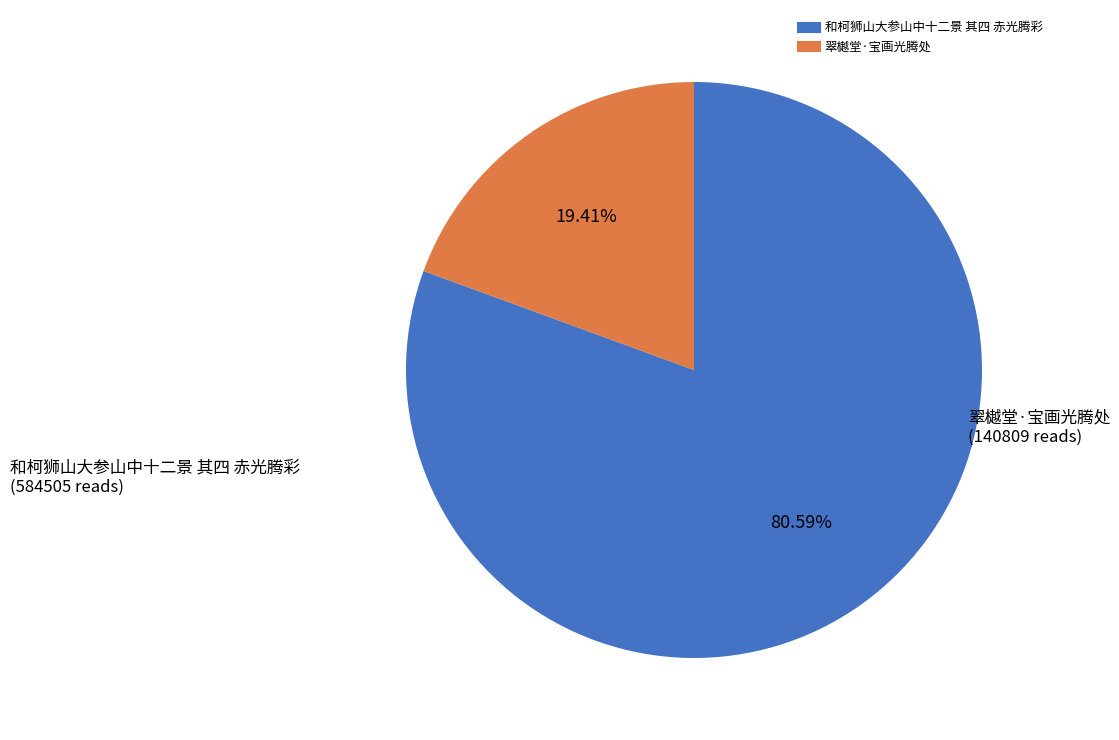

To the nearest percent, what percentage of the pie is 和柯狮山大参山中十二景 其四 赤光腾彩?

81%